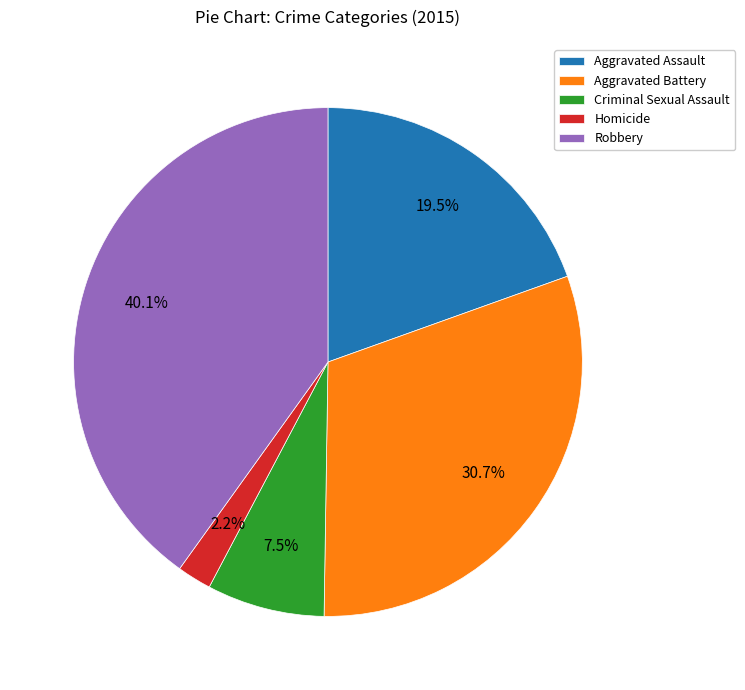

How much of the chart is everything except Aggravated Assault?

80.5%